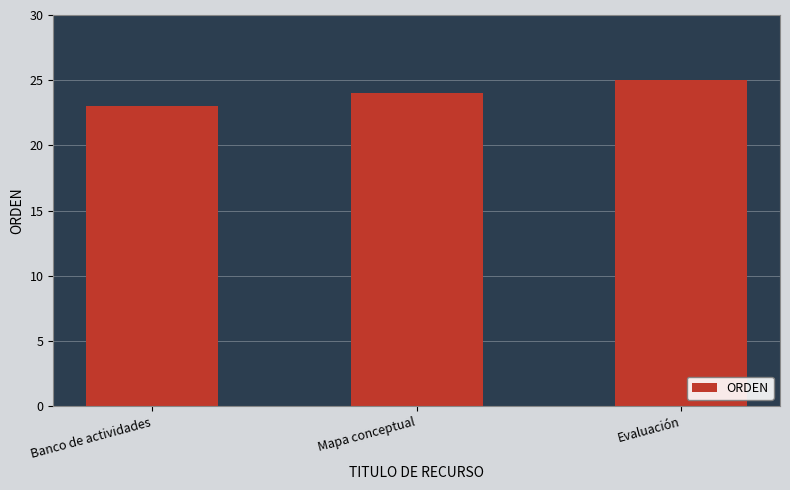

Are the bars grouped side by side (vs. stacked)?

No